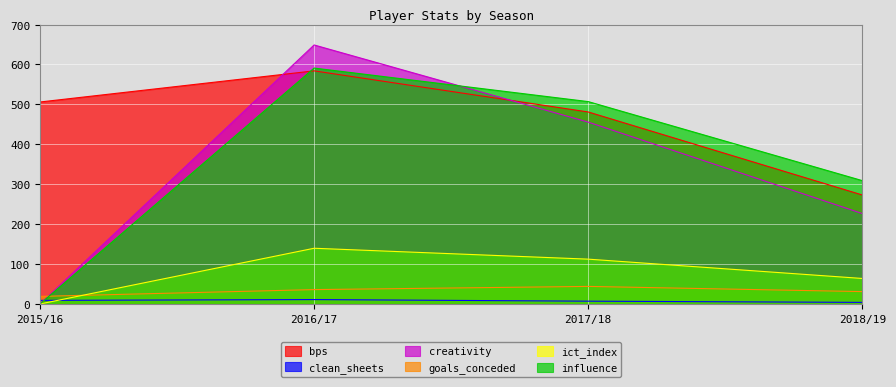

True or false: influence and creativity intersect in this chart.

True